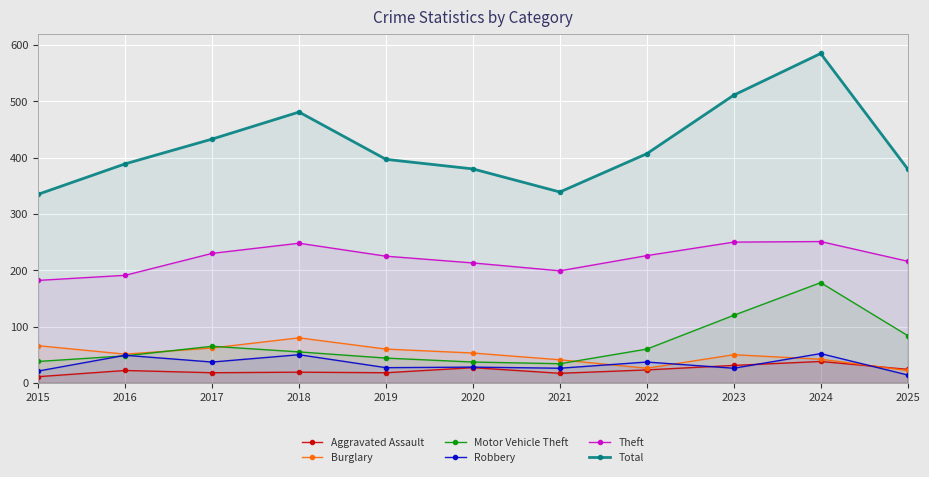

Is it true that Robbery equals 16 at 2023?

False